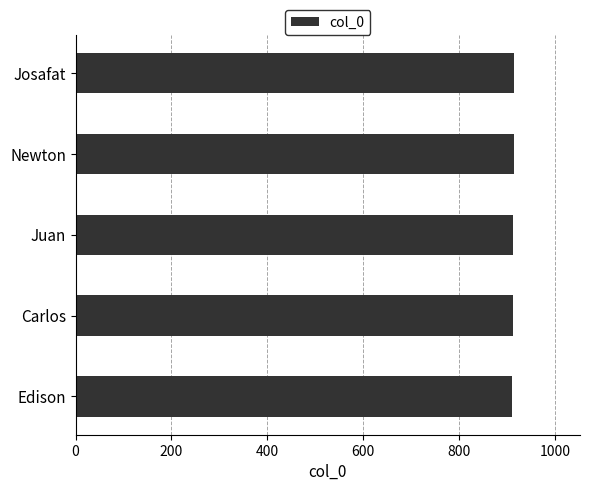

What is the average value?

913